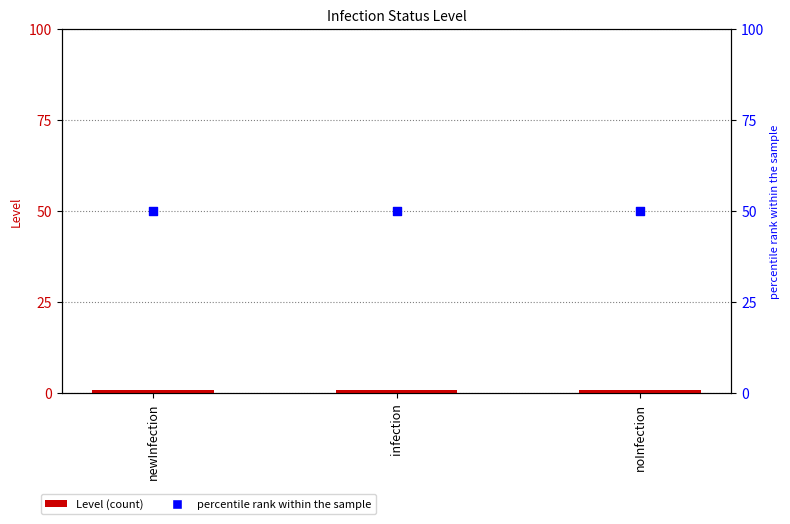

At which category is the sum across all series the highest?

newInfection